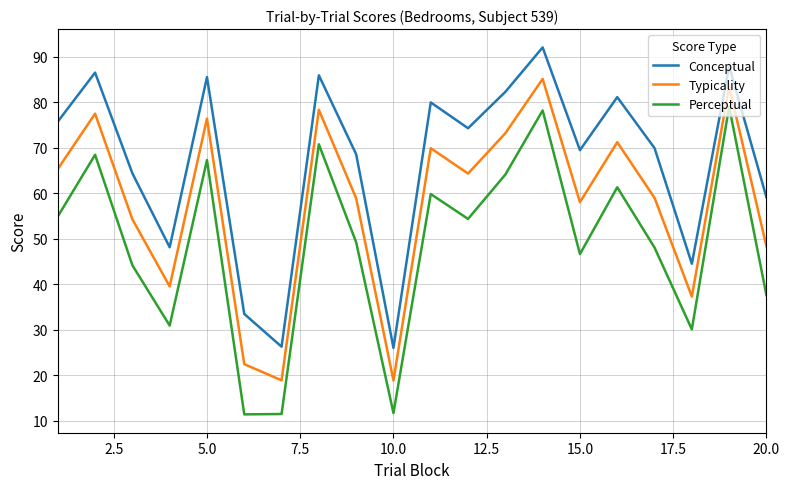

Rank the series by their average value, from lowest to highest.

Perceptual, Typicality, Conceptual